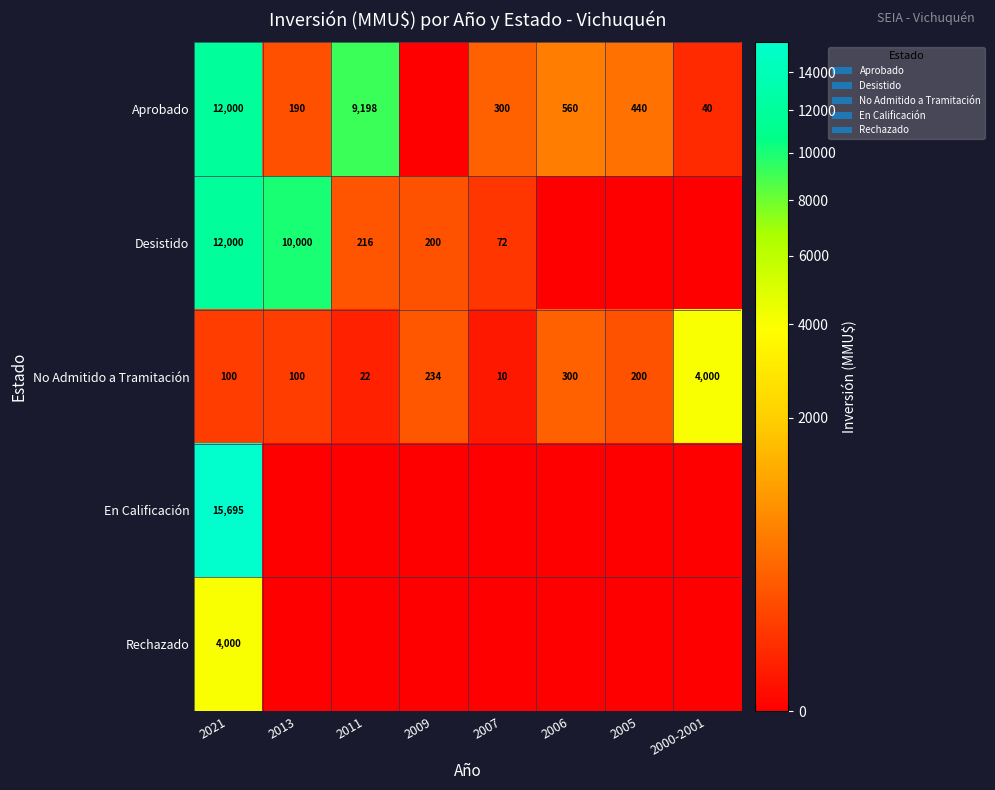

The No Admitido a Tramitación series shows 303 at 2005. True or false?

False